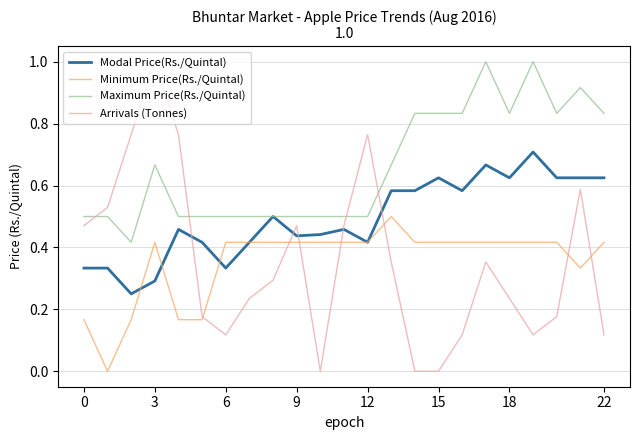

True or false: Maximum Price(Rs./Quintal) and Arrivals (Tonnes) cross at least once.

True